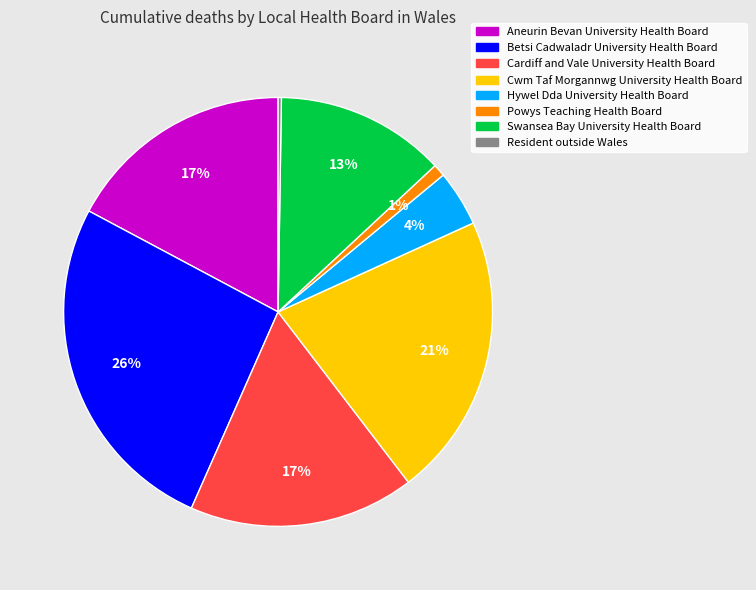

Do Betsi Cadwaladr University Health Board and Powys Teaching Health Board together represent more than half of the pie?

No